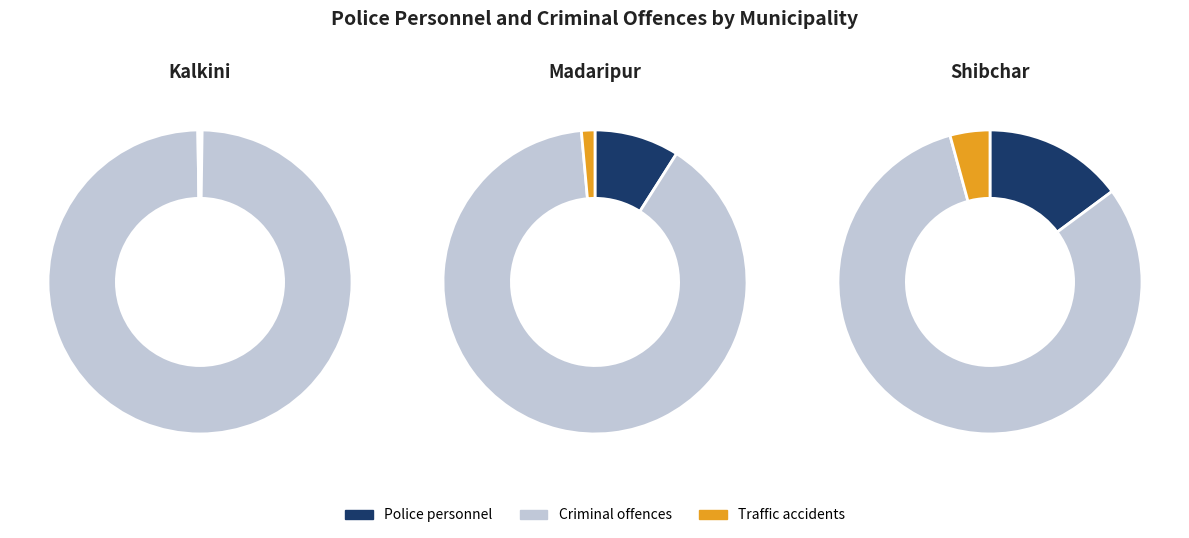

To the nearest percent, what is the average slice percentage?

33%